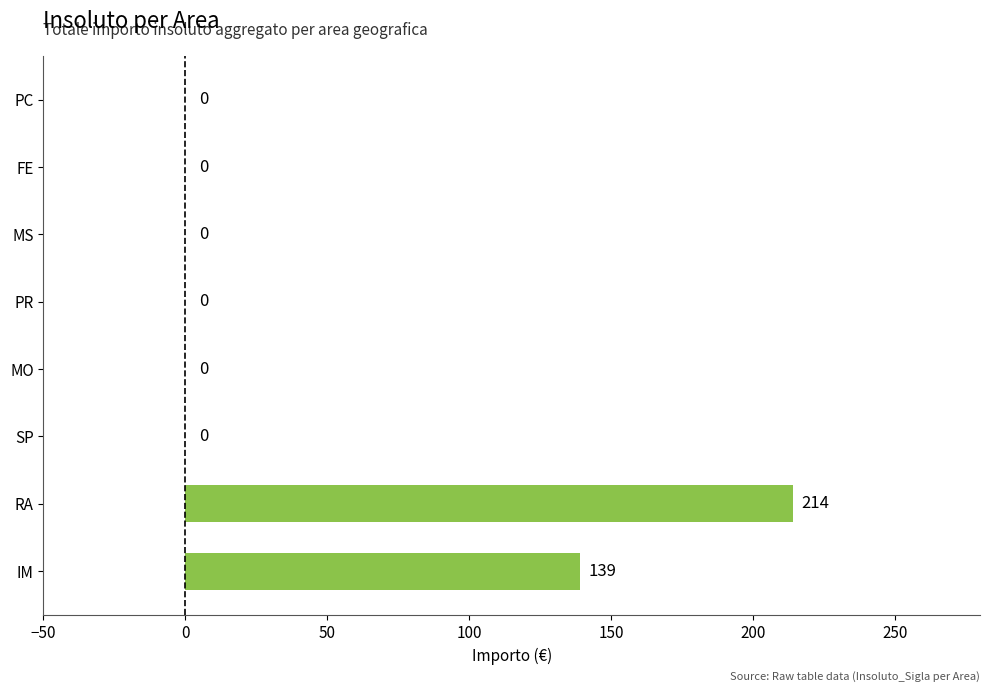

What is the sum of all values?

353